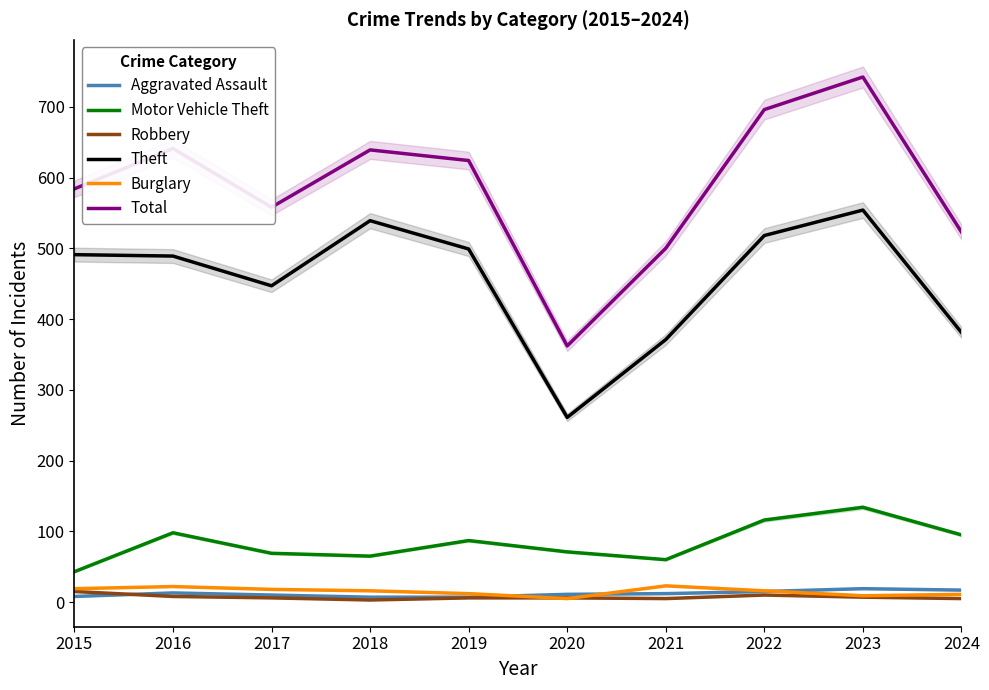

What is the difference between the Motor Vehicle Theft values at 2019 and 2024?

8